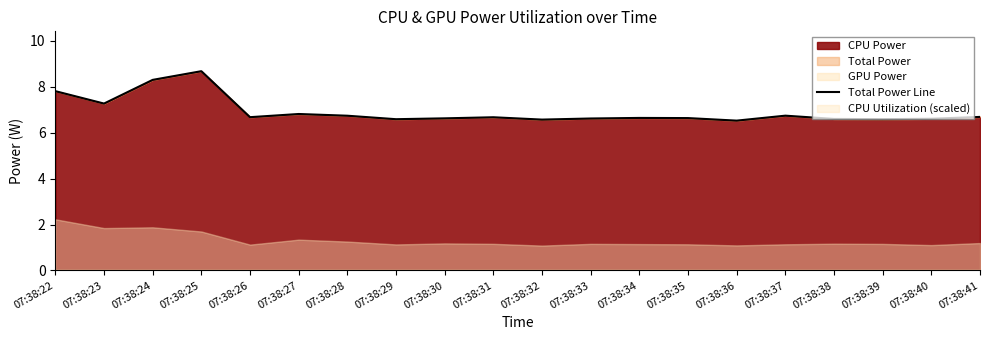

Reading left to right, transcribe all the data shown in this chart.

7.8	7.3	8.3	8.7	6.7	6.8	6.7	6.6	6.6	6.7	6.6	6.6	6.6	6.6	6.5	6.7	6.6	6.6	6.6	6.7